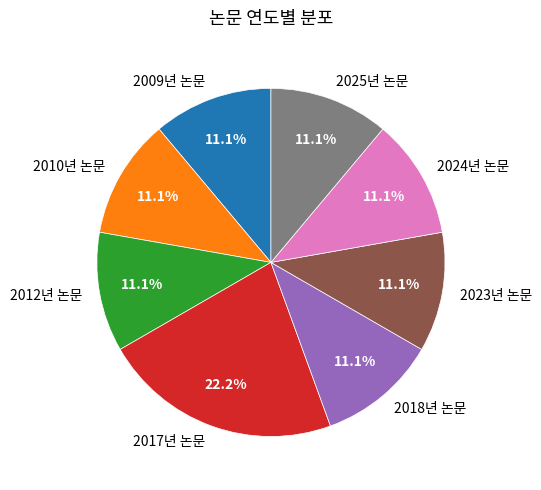

Approximately how many times larger is the value at 2009년 논문 compared to 2023년 논문?

1.0